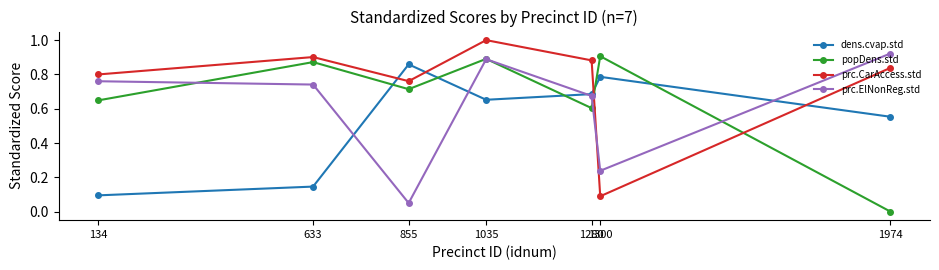

Which series changed the most between 633 and 1300?

prc.CarAccess.std